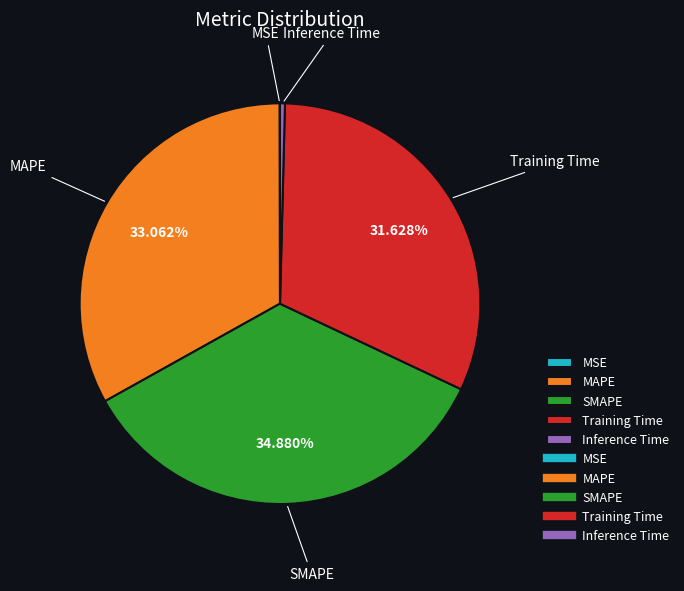

Does Inference Time represent more than half of the total?

No